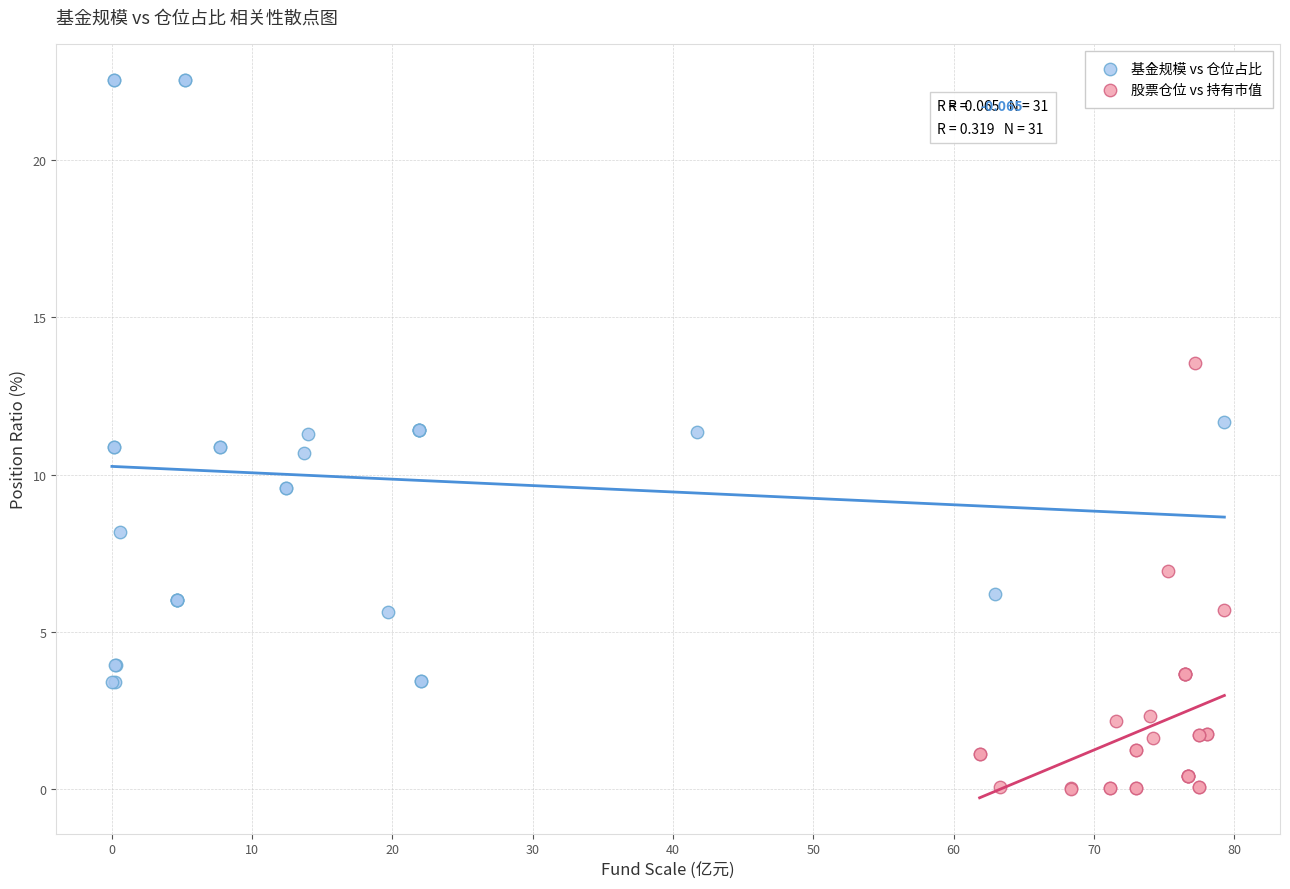

Which series contains the lowest Y value?

股票仓位 vs 持有市值